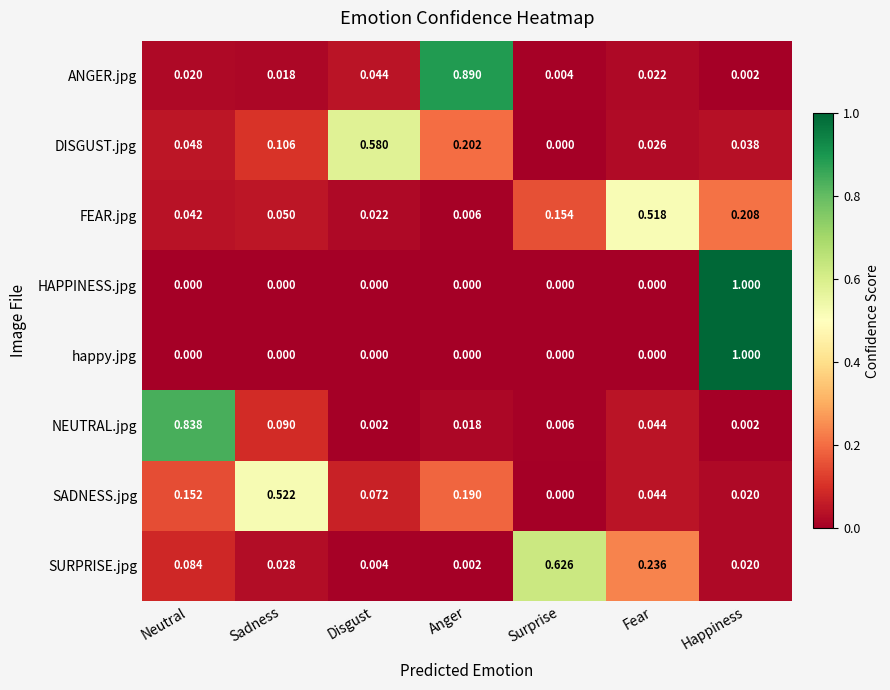

What is the total value across all series at Happiness?

2.3